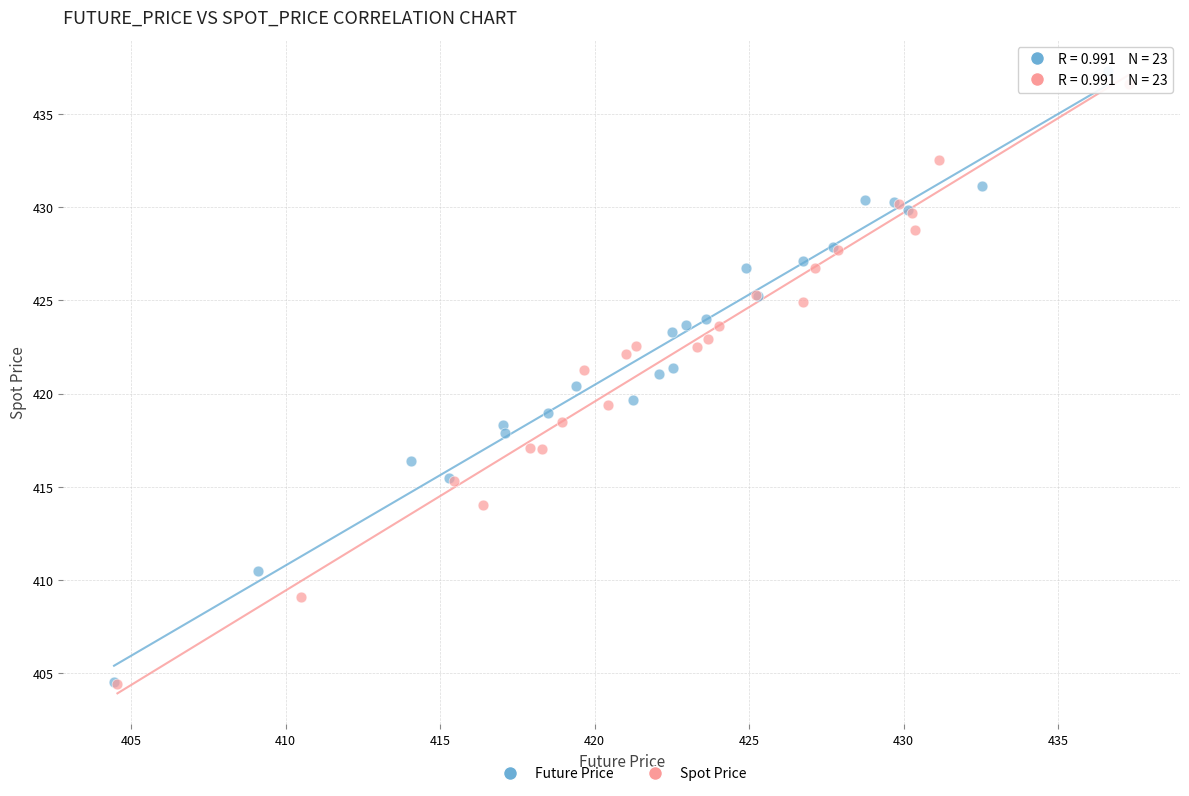

Which series has the largest Y range (max minus min)?

Future Price